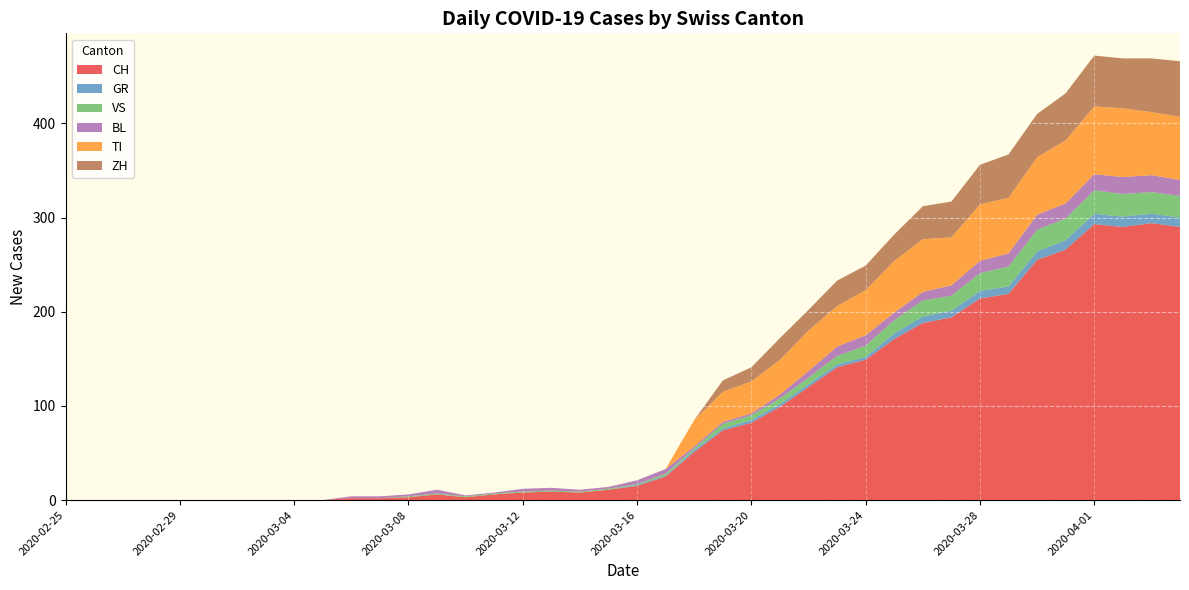

Reading right to left, transcribe all the data shown in this chart.

CH: 2020-04-04=290	2020-04-03=294	2020-04-02=290	2020-04-01=293	2020-03-31=266	2020-03-30=255	2020-03-29=219	2020-03-28=214	2020-03-27=194	2020-03-26=188	2020-03-25=171	2020-03-24=149	2020-03-23=141	2020-03-22=120	2020-03-21=99	2020-03-20=82	2020-03-19=74	2020-03-18=51	2020-03-17=25	2020-03-16=15	2020-03-15=11	2020-03-14=8	2020-03-13=9	2020-03-12=8	2020-03-11=6	2020-03-10=3	2020-03-09=6	2020-03-08=3	2020-03-07=2	2020-03-06=2	2020-03-05=0	2020-03-04=0	2020-03-03=0	2020-03-02=0	2020-03-01=0	2020-02-29=0	2020-02-28=0	2020-02-27=0	2020-02-26=0	2020-02-25=0
GR: 2020-04-04=10	2020-04-03=10	2020-04-02=11	2020-04-01=11	2020-03-31=10	2020-03-30=9	2020-03-29=8	2020-03-28=8	2020-03-27=7	2020-03-26=7	2020-03-25=6	2020-03-24=3	2020-03-23=3	2020-03-22=3	2020-03-21=3	2020-03-20=3	2020-03-19=2	2020-03-18=2	2020-03-17=1	2020-03-16=1	2020-03-15=0	2020-03-14=0	2020-03-13=0	2020-03-12=0	2020-03-11=0	2020-03-10=0	2020-03-09=0	2020-03-08=0	2020-03-07=0	2020-03-06=0	2020-03-05=0	2020-03-04=0	2020-03-03=0	2020-03-02=0	2020-03-01=0	2020-02-29=0	2020-02-28=0	2020-02-27=0	2020-02-26=0	2020-02-25=0
VS: 2020-04-04=23	2020-04-03=23	2020-04-02=24	2020-04-01=25	2020-03-31=23	2020-03-30=23	2020-03-29=21	2020-03-28=19	2020-03-27=16	2020-03-26=17	2020-03-25=14	2020-03-24=12	2020-03-23=9	2020-03-22=7	2020-03-21=6	2020-03-20=5	2020-03-19=5	2020-03-18=2	2020-03-17=2	2020-03-16=1	2020-03-15=1	2020-03-14=1	2020-03-13=1	2020-03-12=1	2020-03-11=1	2020-03-10=1	2020-03-09=1	2020-03-08=1	2020-03-07=0	2020-03-06=0	2020-03-05=0	2020-03-04=0	2020-03-03=0	2020-03-02=0	2020-03-01=0	2020-02-29=0	2020-02-28=0	2020-02-27=0	2020-02-26=0	2020-02-25=0
BL: 2020-04-04=17	2020-04-03=18	2020-04-02=18	2020-04-01=17	2020-03-31=16	2020-03-30=16	2020-03-29=14	2020-03-28=13	2020-03-27=11	2020-03-26=9	2020-03-25=8	2020-03-24=11	2020-03-23=10	2020-03-22=7	2020-03-21=4	2020-03-20=2	2020-03-19=2	2020-03-18=2	2020-03-17=5	2020-03-16=4	2020-03-15=2	2020-03-14=2	2020-03-13=3	2020-03-12=3	2020-03-11=1	2020-03-10=1	2020-03-09=4	2020-03-08=2	2020-03-07=2	2020-03-06=2	2020-03-05=0	2020-03-04=0	2020-03-03=0	2020-03-02=0	2020-03-01=0	2020-02-29=0	2020-02-28=0	2020-02-27=0	2020-02-26=0	2020-02-25=0
TI: 2020-04-04=67	2020-04-03=67	2020-04-02=73	2020-04-01=72	2020-03-31=67	2020-03-30=61	2020-03-29=59	2020-03-28=60	2020-03-27=51	2020-03-26=56	2020-03-25=55	2020-03-24=48	2020-03-23=43	2020-03-22=43	2020-03-21=37	2020-03-20=34	2020-03-19=32	2020-03-18=28	2020-03-17=0	2020-03-16=0	2020-03-15=0	2020-03-14=0	2020-03-13=0	2020-03-12=0	2020-03-11=0	2020-03-10=0	2020-03-09=0	2020-03-08=0	2020-03-07=0	2020-03-06=0	2020-03-05=0	2020-03-04=0	2020-03-03=0	2020-03-02=0	2020-03-01=0	2020-02-29=0	2020-02-28=0	2020-02-27=0	2020-02-26=0	2020-02-25=0
ZH: 2020-04-04=59	2020-04-03=57	2020-04-02=53	2020-04-01=54	2020-03-31=50	2020-03-30=46	2020-03-29=46	2020-03-28=42	2020-03-27=38	2020-03-26=35	2020-03-25=28	2020-03-24=26	2020-03-23=27	2020-03-22=22	2020-03-21=23	2020-03-20=15	2020-03-19=12	2020-03-18=0	2020-03-17=0	2020-03-16=0	2020-03-15=0	2020-03-14=0	2020-03-13=0	2020-03-12=0	2020-03-11=0	2020-03-10=0	2020-03-09=0	2020-03-08=0	2020-03-07=0	2020-03-06=0	2020-03-05=0	2020-03-04=0	2020-03-03=0	2020-03-02=0	2020-03-01=0	2020-02-29=0	2020-02-28=0	2020-02-27=0	2020-02-26=0	2020-02-25=0